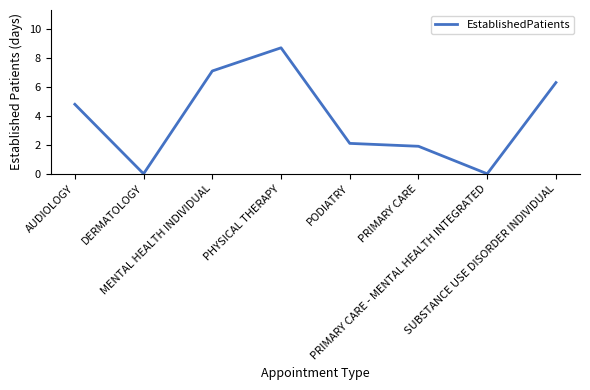

Where is the first local maximum?

PHYSICAL THERAPY